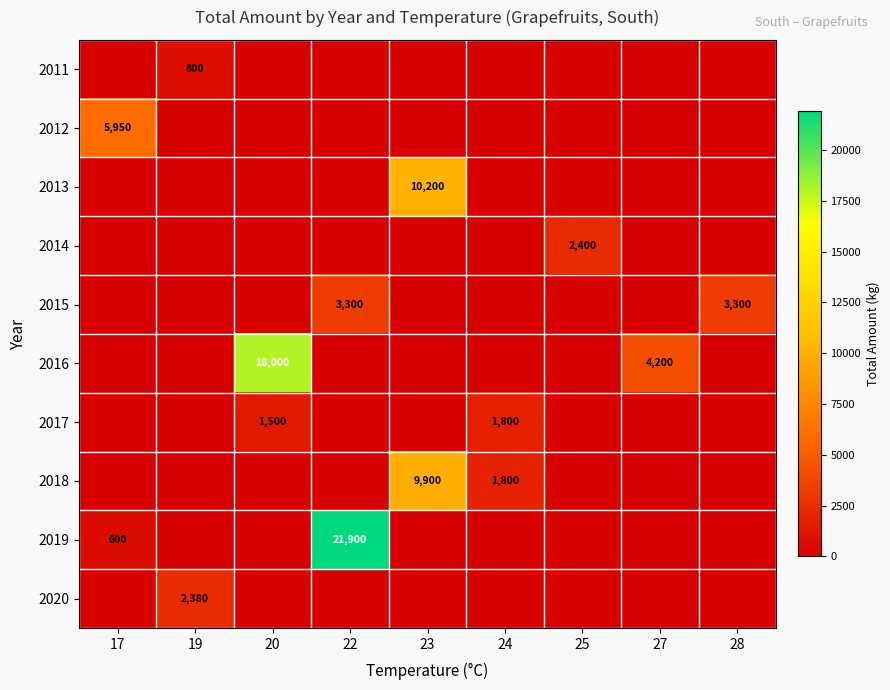

The 2013 series shows 0 at 20. True or false?

True